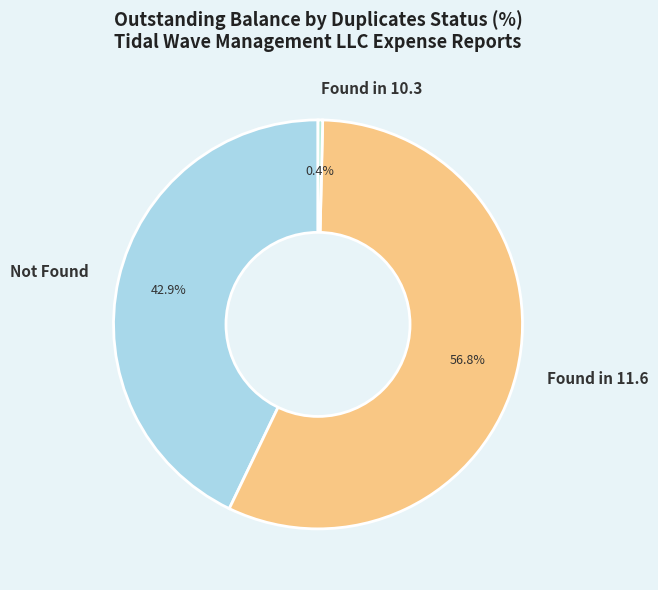

Rank the categories by value from highest to lowest.

Found in 11.6, Not Found, Found in 10.3